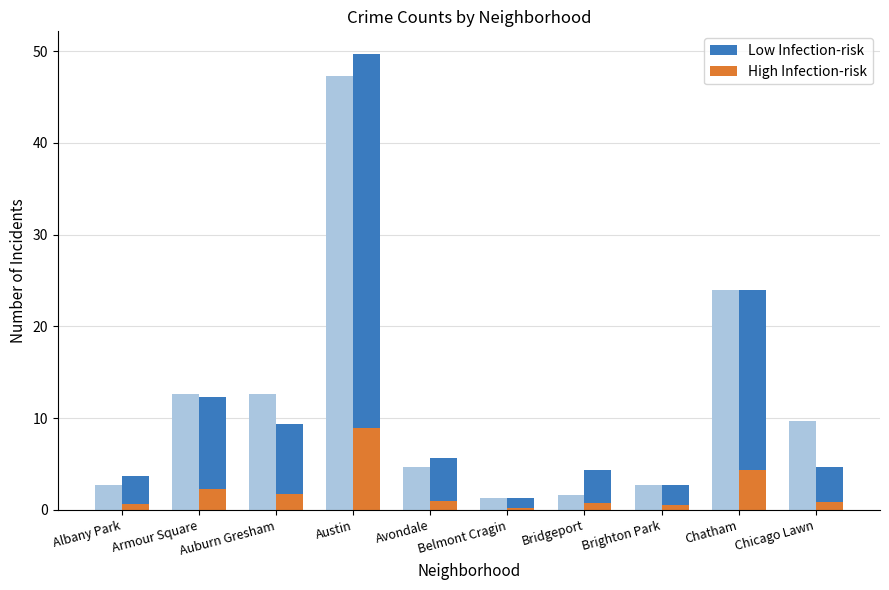

List the series in order of their peak value, lowest first.

High Infection-risk, Low Infection-risk